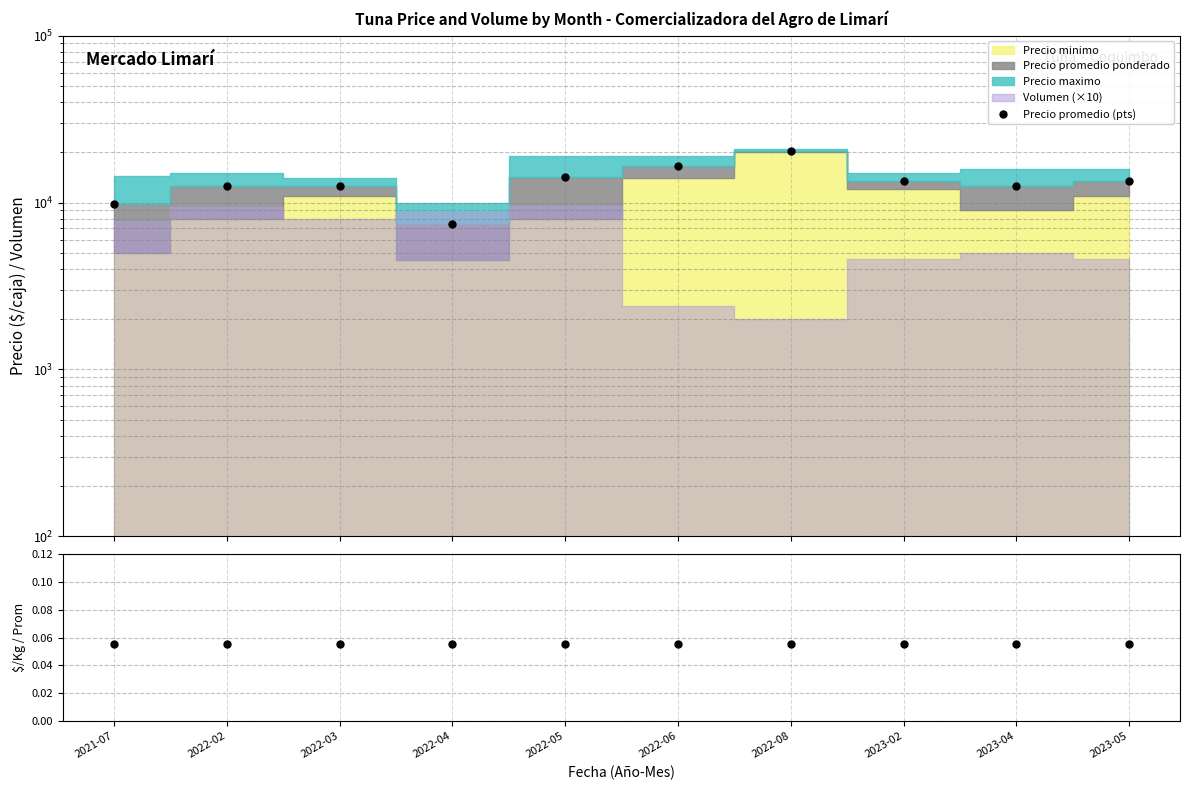

At which category does the chart reach its peak across all series?

2022-08